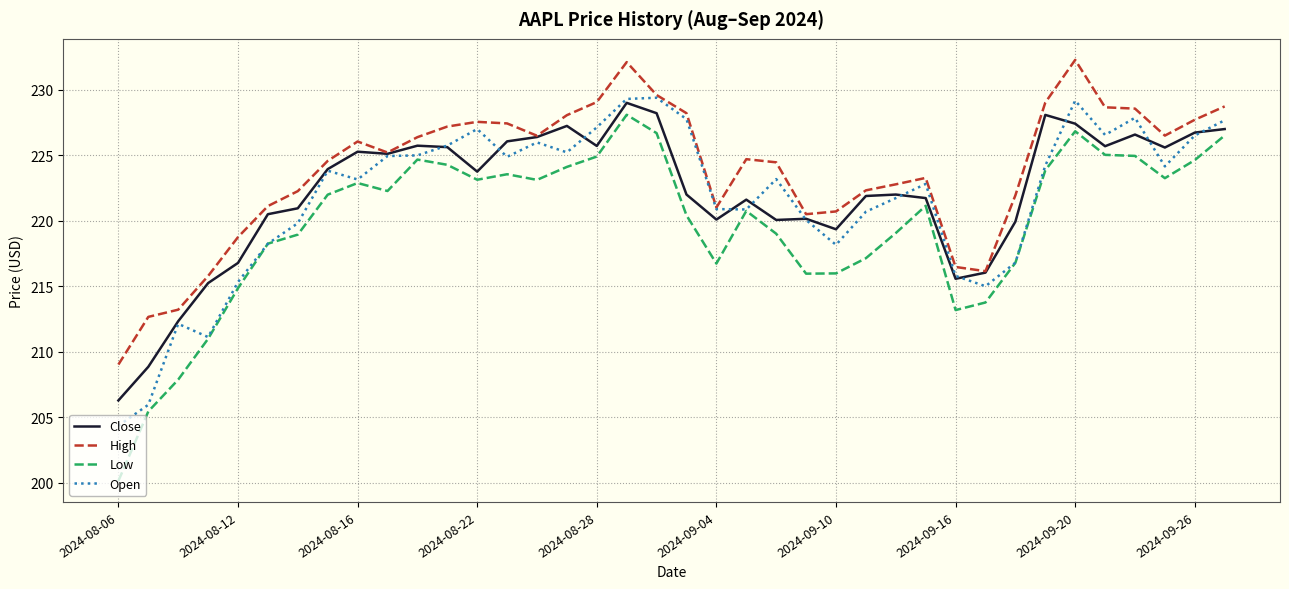

What is the average value of the Low series?

219.8